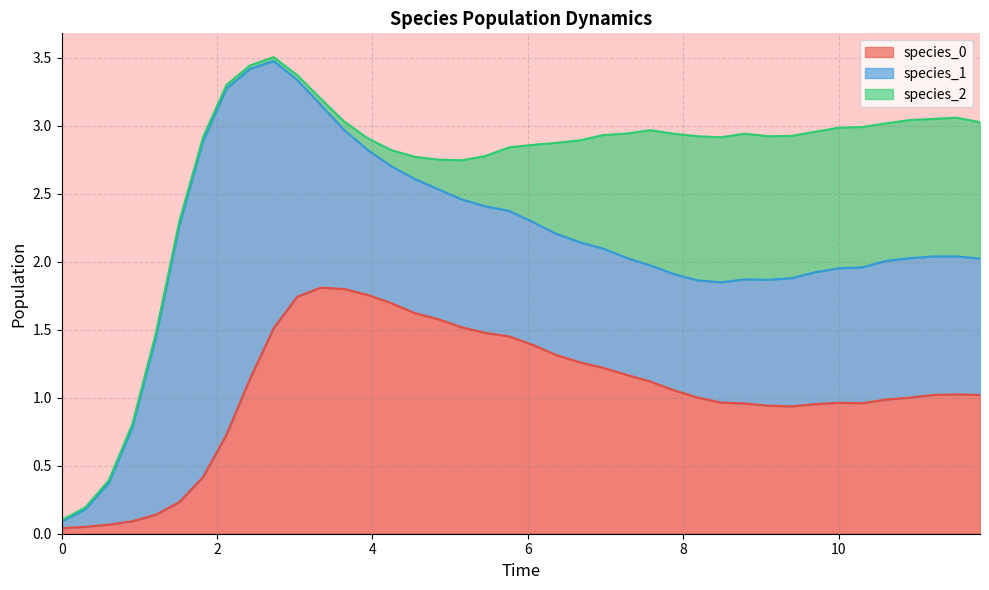

Rank the series by their maximum value, from lowest to highest.

species_2, species_0, species_1